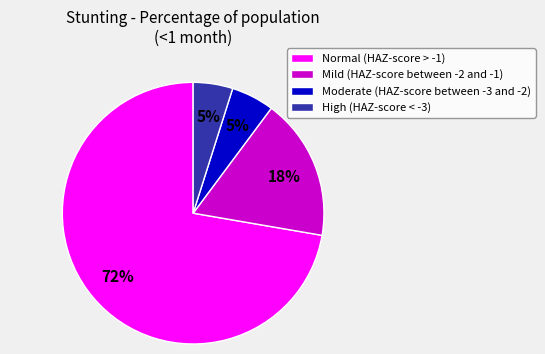

To the nearest percent, what is the average slice percentage?

25%